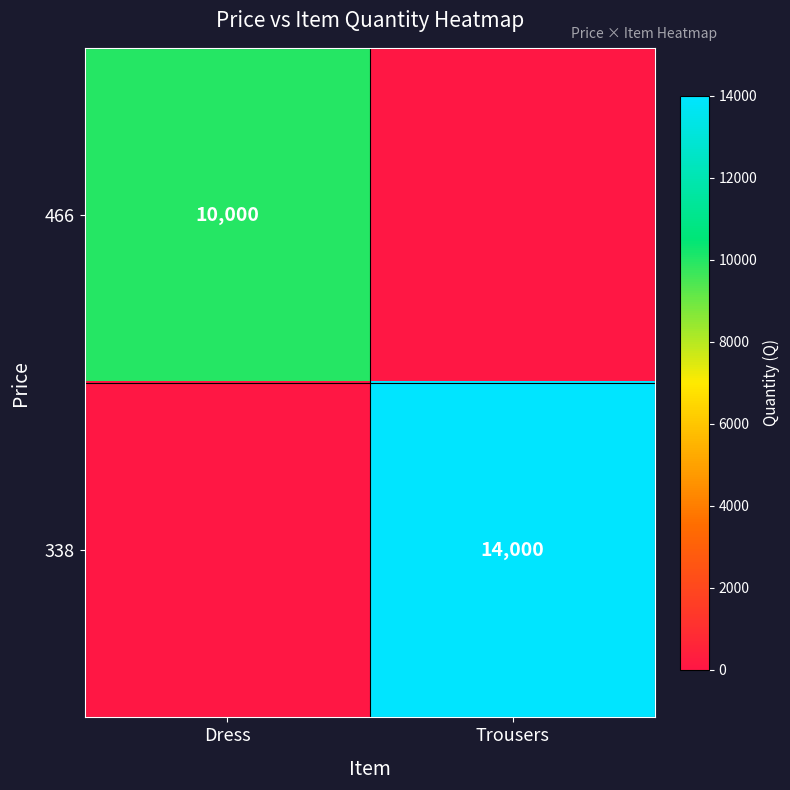

The value of 466 at Dress is 15776. True or false?

False